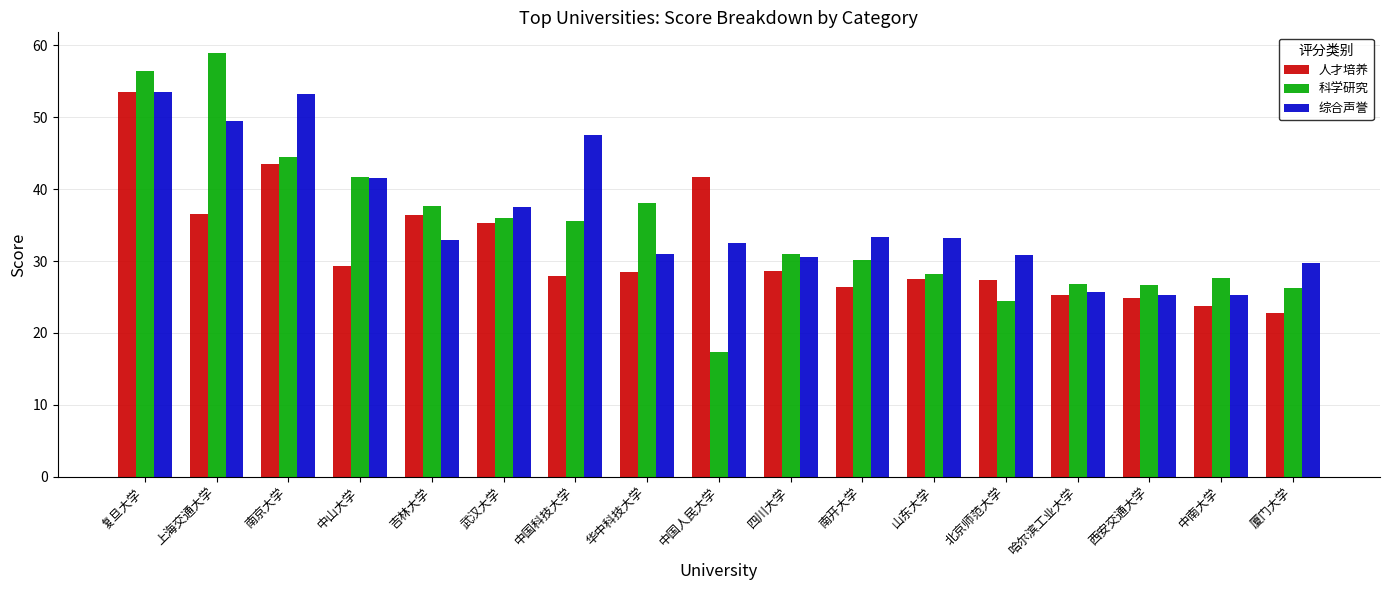

The 综合声誉 series shows 25.7 at 哈尔滨工业大学. True or false?

True